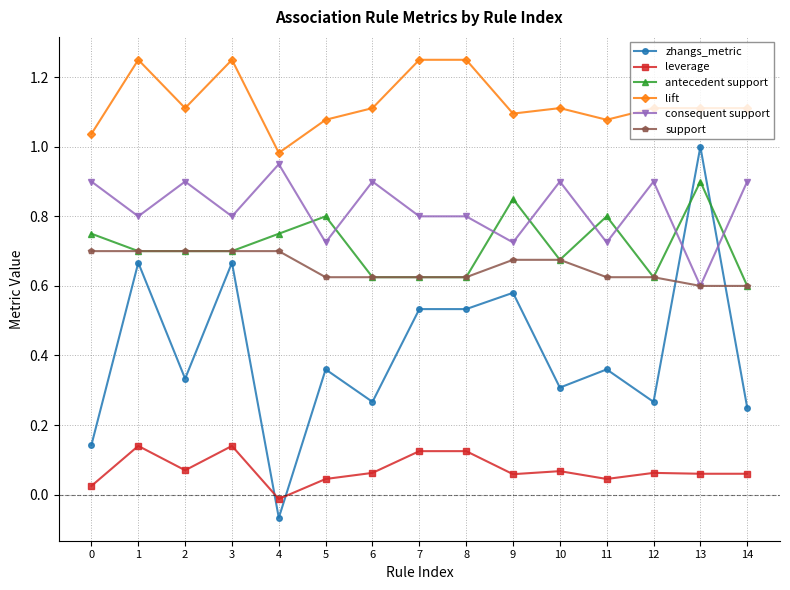

Count the antecedent support values in the range 0 to 1.

15